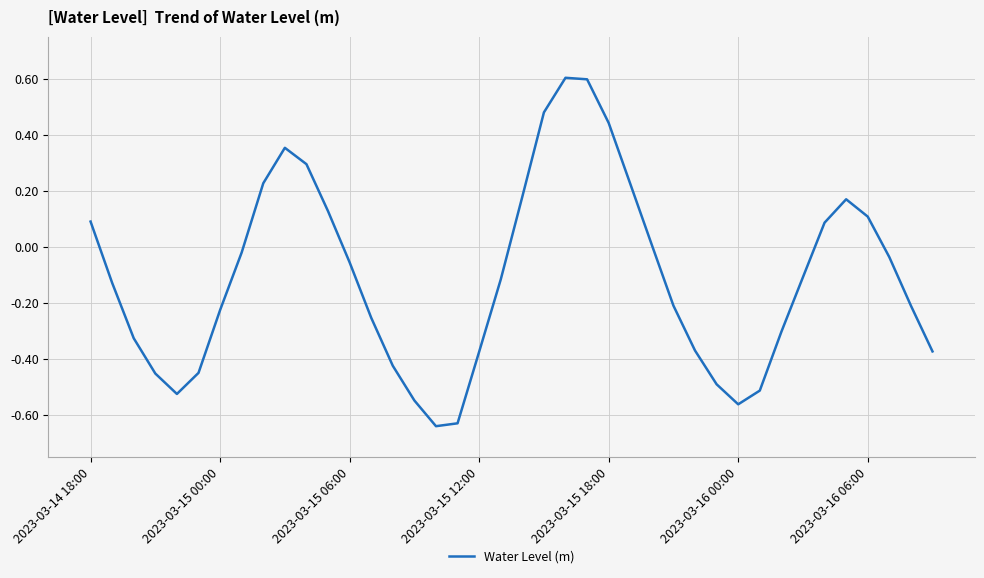

What is the difference between the maximum and minimum values?

1.2